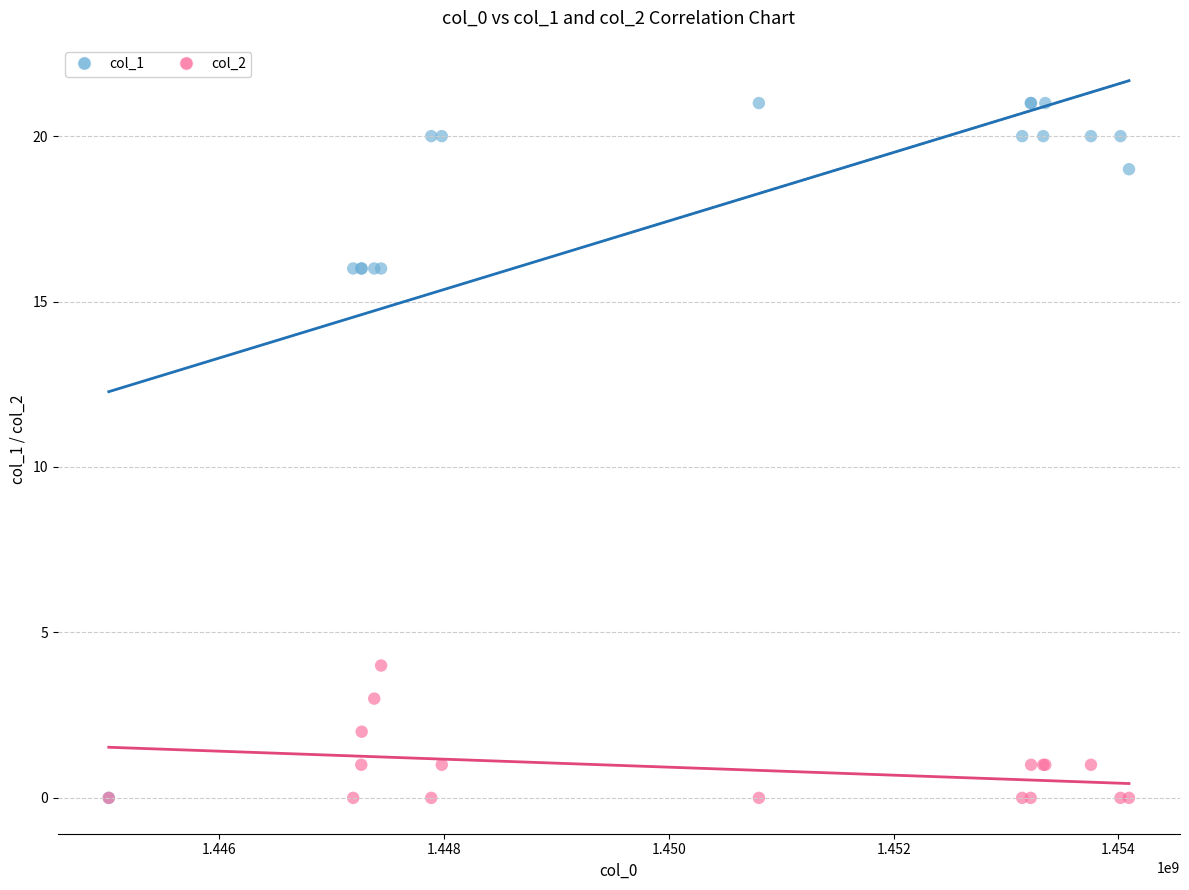

Which series has the widest spread of Y values?

col_1